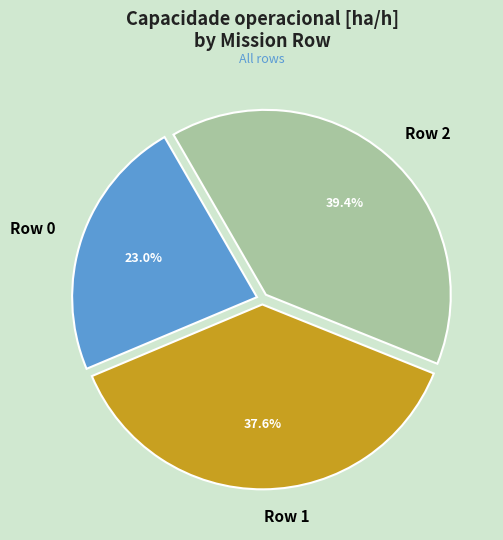

Is it true that Row 1 is 49% of the pie?

False